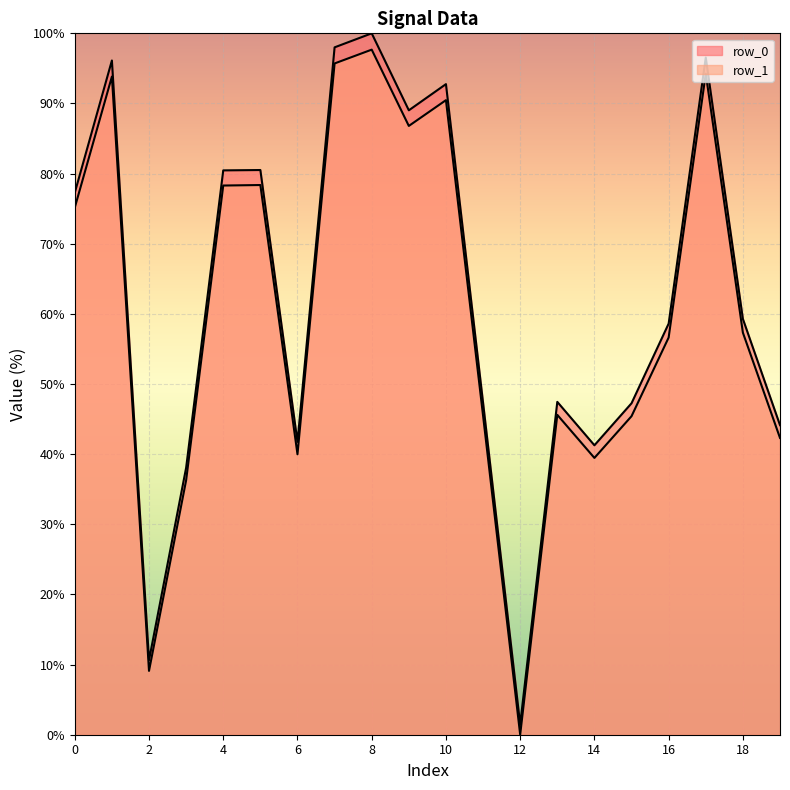

What is the difference between the second highest and second lowest values in the row_1 series?

86.6